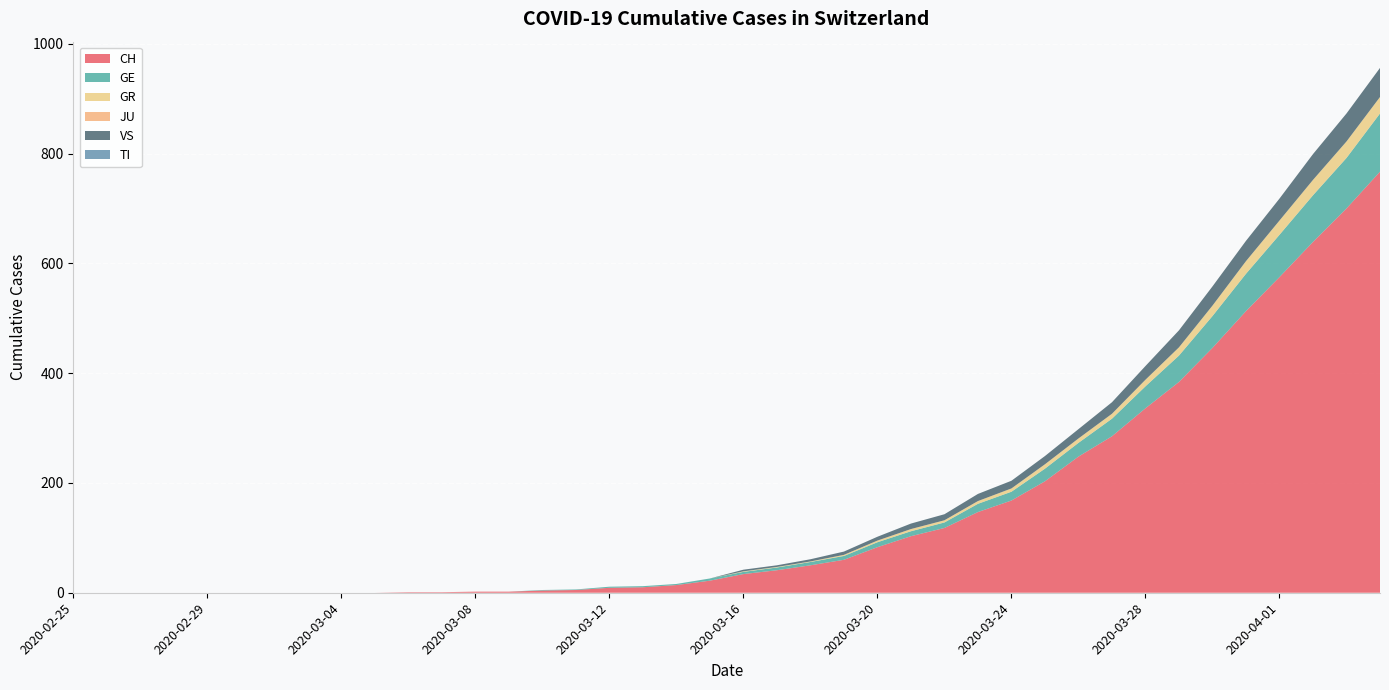

Reading left to right, list all the values displayed in this chart.

CH: 0	0	0	0	0	0	0	0	0	0	1	1	2	2	4	5	9	10	14	22	34	41	50	60	83	103	118	147	168	203	248	285	336	384	446	513	575	639	700	767
GE: 0	0	0	0	0	0	0	0	0	0	0	0	0	0	1	1	2	2	2	4	4	5	6	7	9	9	10	15	16	23	25	32	40	48	58	68	77	85	92	106
GR: 0	0	0	0	0	0	0	0	0	0	0	0	0	0	0	0	0	0	0	0	1	1	1	2	3	4	4	5	6	8	8	9	12	15	19	23	26	28	30	30
JU: 0	0	0	0	0	0	0	0	0	0	0	0	0	0	0	0	0	0	0	0	0	0	0	0	0	0	0	0	0	0	0	0	0	0	0	0	0	0	0	0
VS: 0	0	0	0	0	0	0	0	0	0	0	0	0	0	0	0	0	0	0	0	3	3	4	6	7	10	11	13	14	15	17	21	25	31	35	37	40	47	51	53
TI: 0	0	0	0	0	0	0	0	0	0	0	0	0	0	0	0	0	0	0	0	0	0	0	0	0	0	0	0	0	0	0	0	0	0	0	0	0	0	0	0